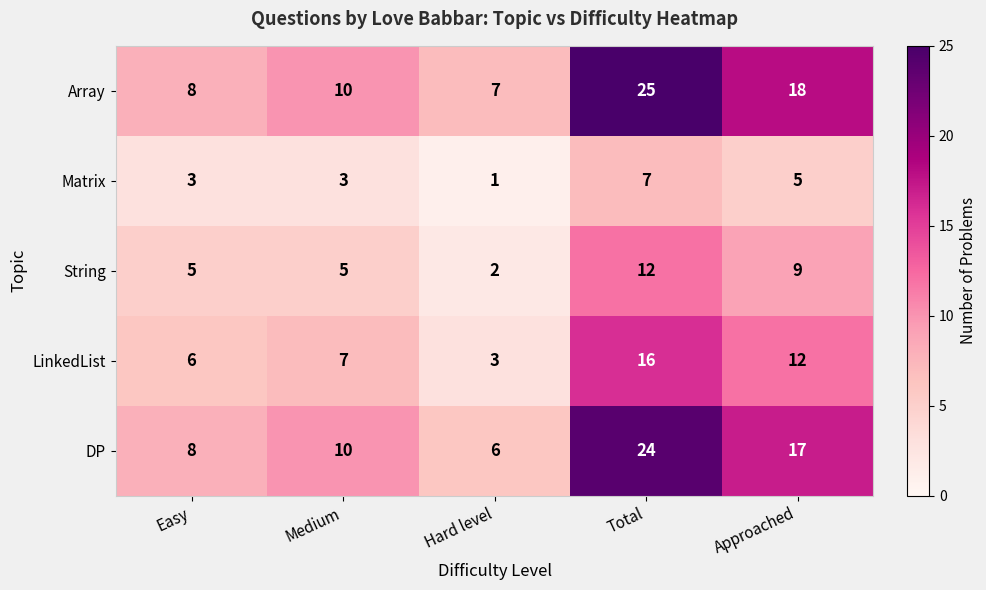

Which series has the largest total across all categories?

Array